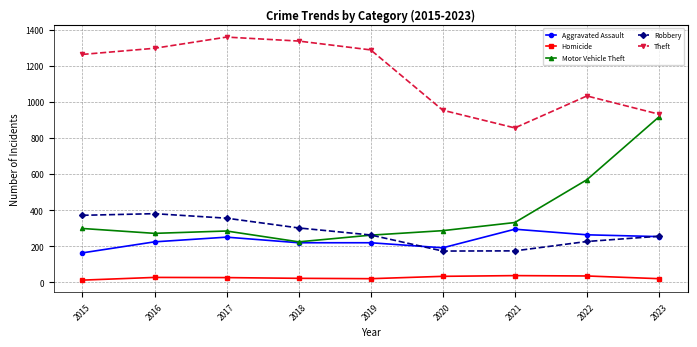

Is it true that Motor Vehicle Theft equals 917 at 2023?

True